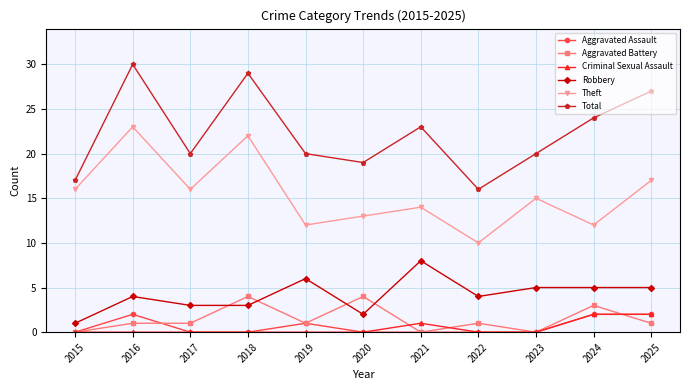

At which label does Robbery reach its minimum?

2015